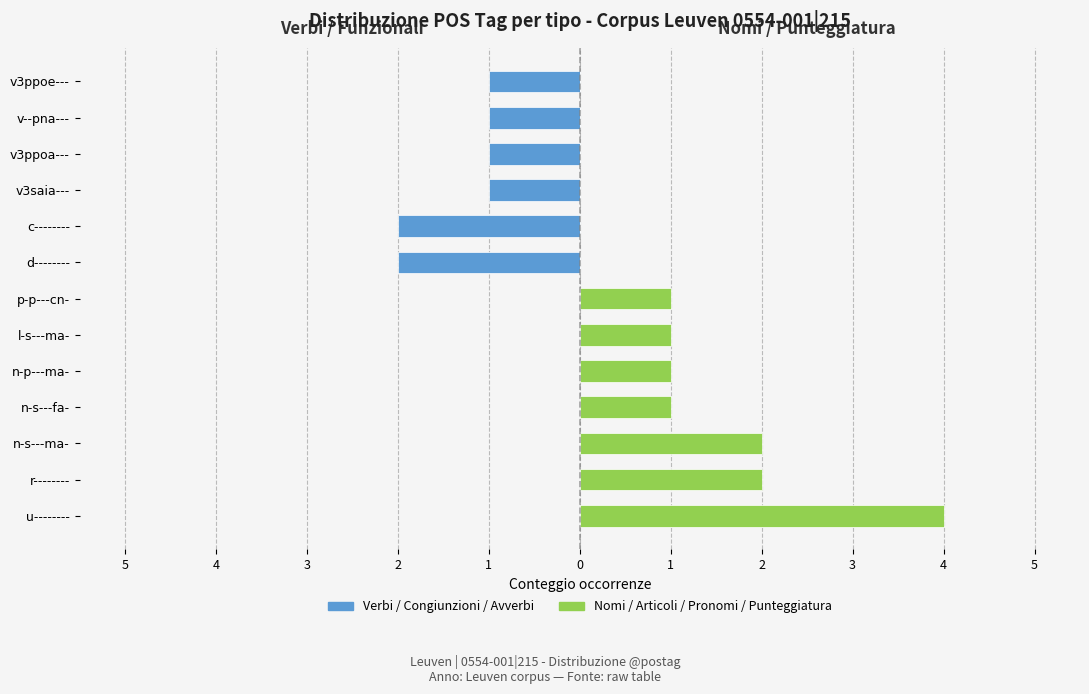

Count the Verbi/Congiunzioni/Avverbi values in the range -1 to 0.

11